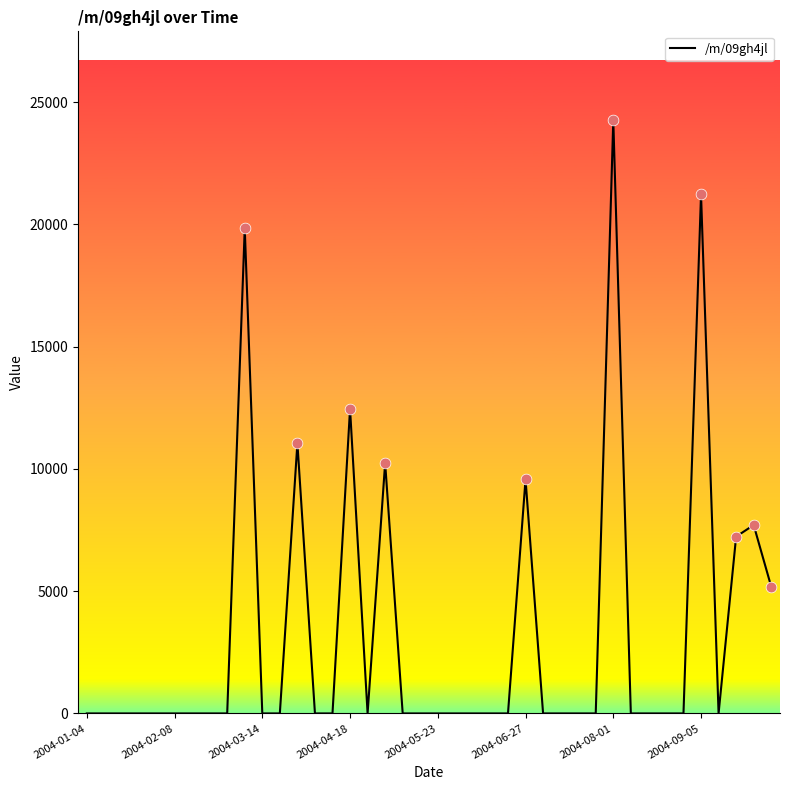

What is the difference between the maximum and minimum values?

24255.3